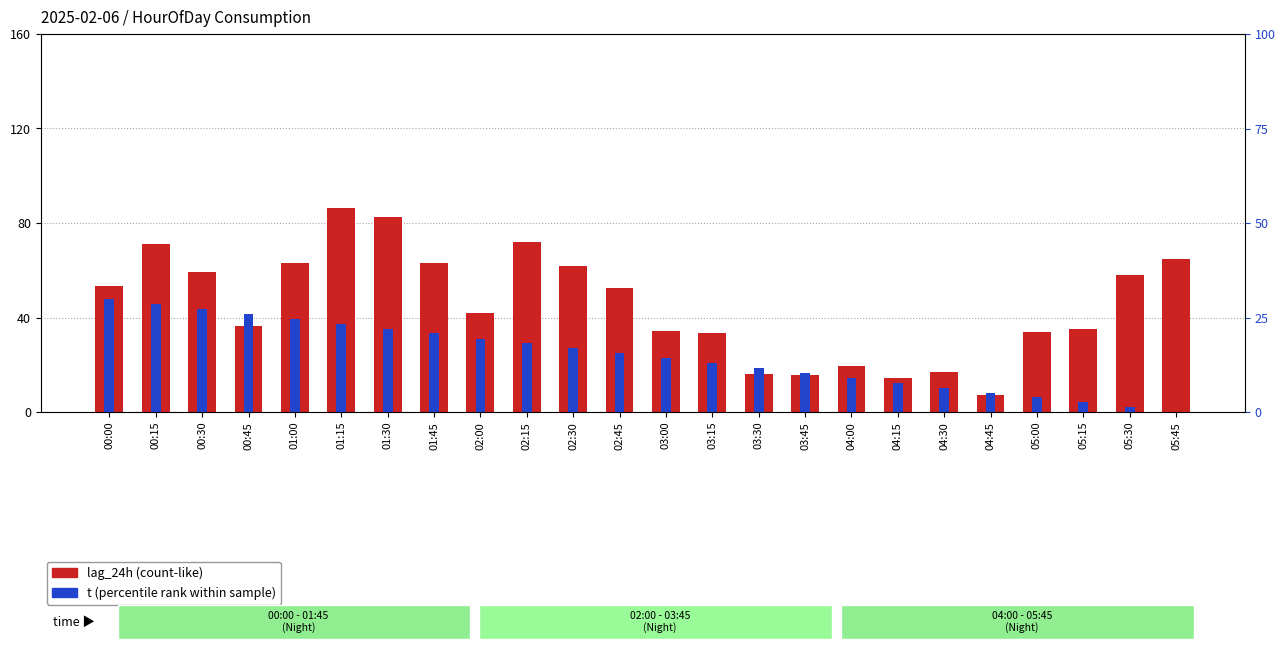

What is the difference between the maximum and second lowest values in the t (scaled) series?

28.7